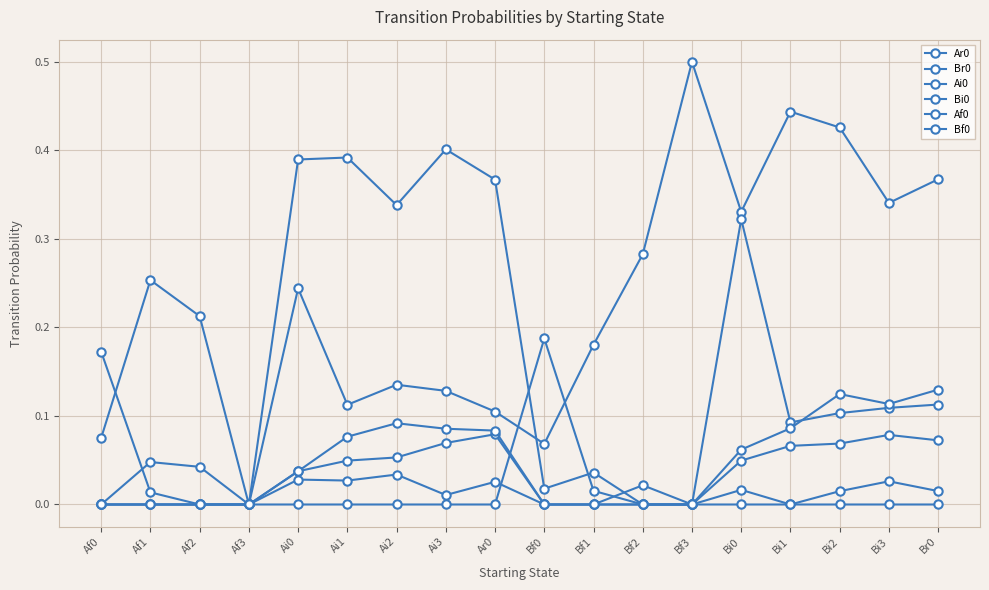

Reading left to right, list all the values displayed in this chart.

Ar0: 0.0	0.0	0.0	0.0	0.2	0.1	0.1	0.1	0.1	0.1	0.2	0.3	0.5	0.3	0.4	0.4	0.3	0.4
Br0: 0.1	0.3	0.2	0.0	0.4	0.4	0.3	0.4	0.4	0.0	0.0	0.0	0.0	0.3	0.1	0.1	0.1	0.1
Ai0: 0.0	0.0	0.0	0.0	0.0	0.0	0.1	0.1	0.1	0.0	0.0	0.0	0.0	0.0	0.0	0.0	0.0	0.0
Bi0: 0.0	0.0	0.0	0.0	0.0	0.0	0.0	0.0	0.0	0.0	0.0	0.0	0.0	0.0	0.1	0.1	0.1	0.1
Af0: 0.2	0.0	0.0	0.0	0.0	0.1	0.1	0.1	0.1	0.0	0.0	0.0	0.0	0.0	0.0	0.0	0.0	0.0
Bf0: 0.0	0.0	0.0	0.0	0.0	0.0	0.0	0.0	0.0	0.2	0.0	0.0	0.0	0.1	0.1	0.1	0.1	0.1